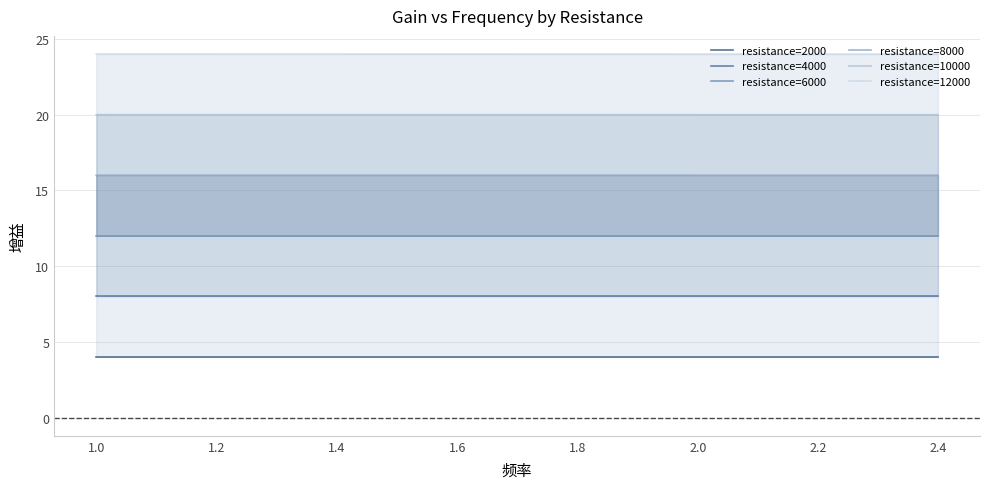

What is the value of the resistance=6000 point at the 33rd from the left?

12.0